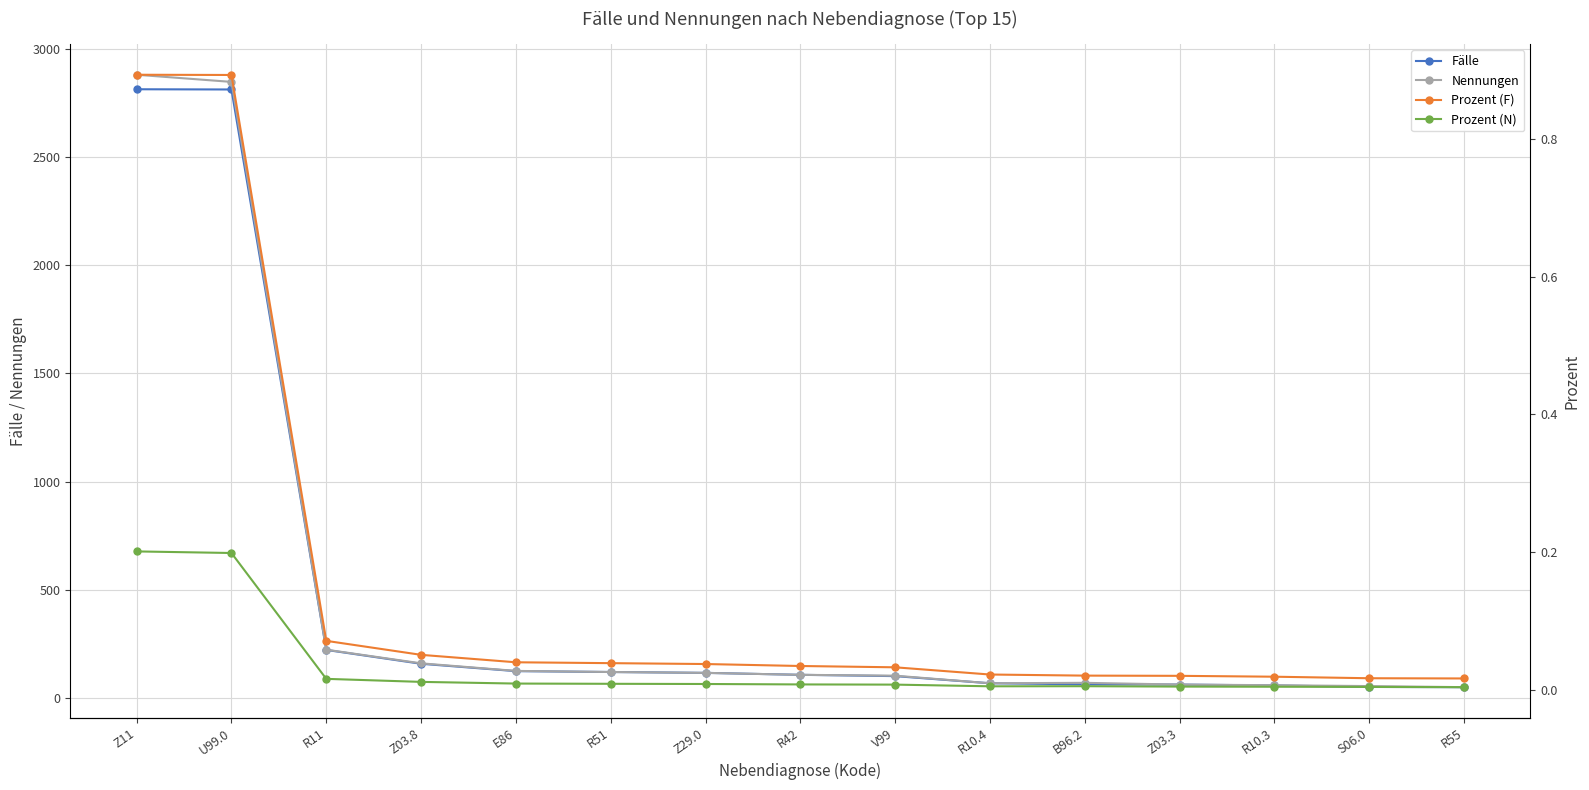

Reading right to left, transcribe all the data shown in this chart.

Fälle: 51.0	52.0	59.0	63.0	64.0	69.0	102.0	108.0	117.0	121.0	125.0	159.0	223.0	2811.0	2812.0
Nennungen: 51.0	56.0	60.0	63.0	71.0	69.0	104.0	108.0	117.0	121.0	126.0	161.0	224.0	2846.0	2879.0
Prozent (F): 0.0	0.0	0.0	0.0	0.0	0.0	0.0	0.0	0.0	0.0	0.0	0.1	0.1	0.9	0.9
Prozent (N): 0.0	0.0	0.0	0.0	0.0	0.0	0.0	0.0	0.0	0.0	0.0	0.0	0.0	0.2	0.2